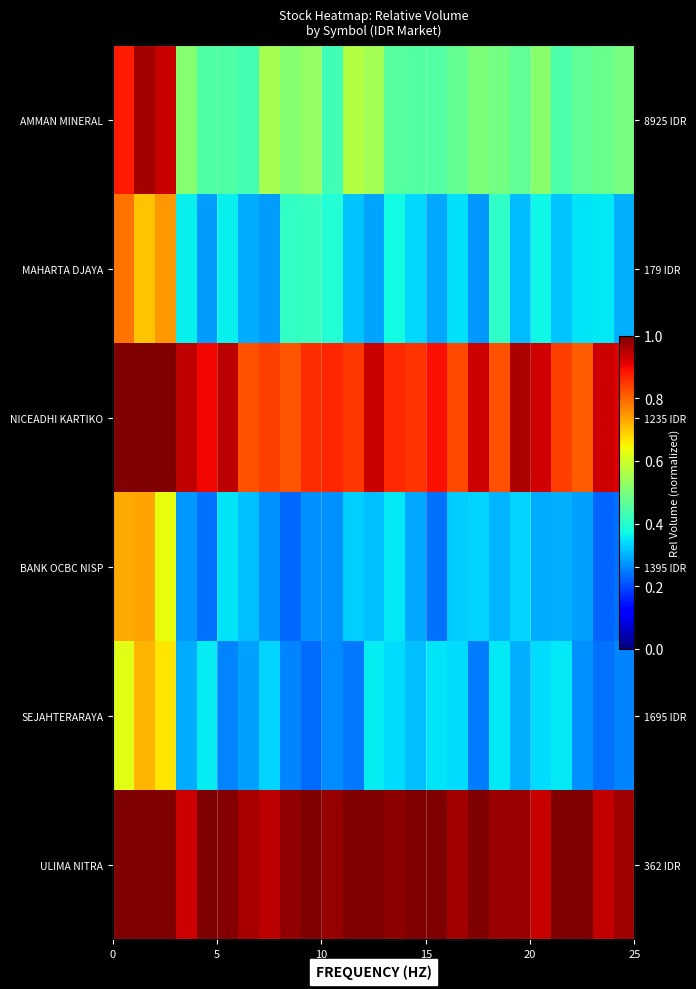

What is the greatest value displayed?

1.0